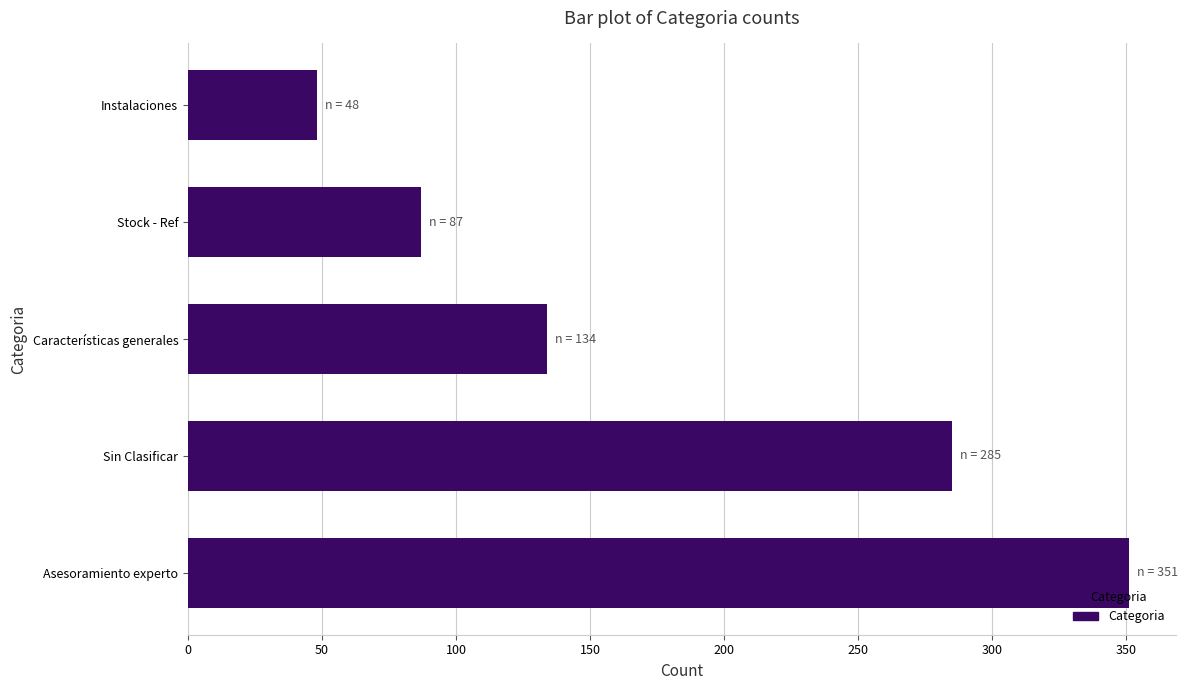

Where is the data nearest to the value 199?

Características generales